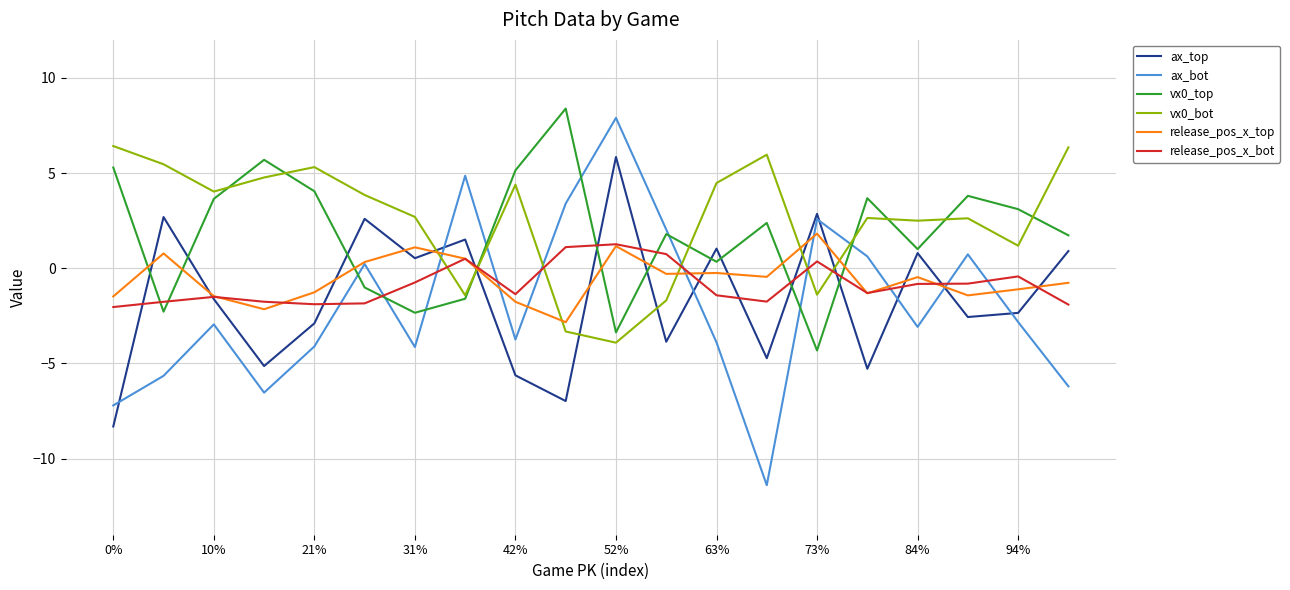

True or false: vx0_bot and release_pos_x_bot cross at least once.

True